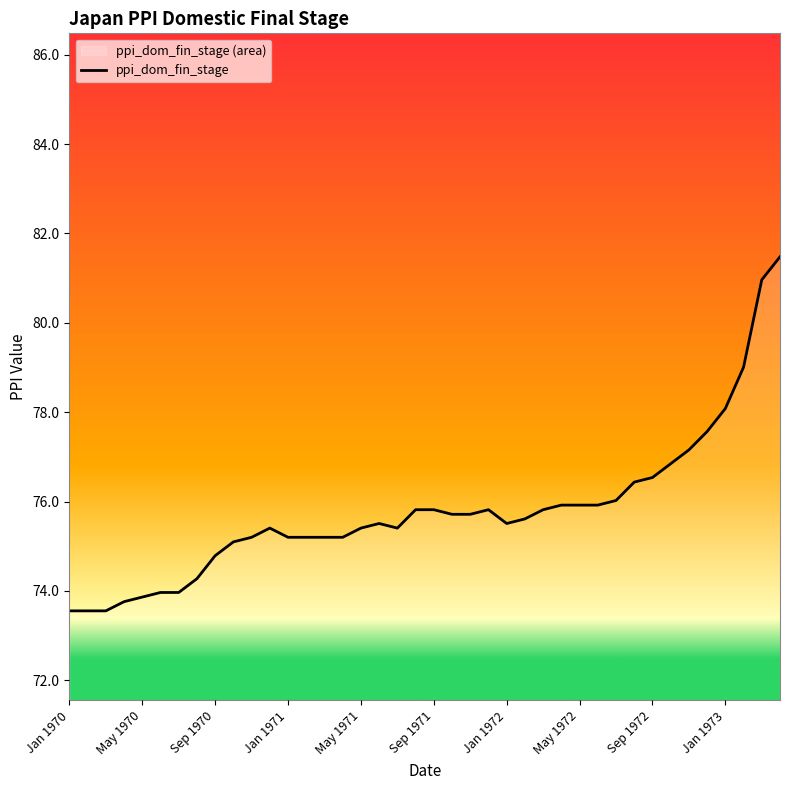

Between Sep 1972 and May 1970, which is larger?

Sep 1972